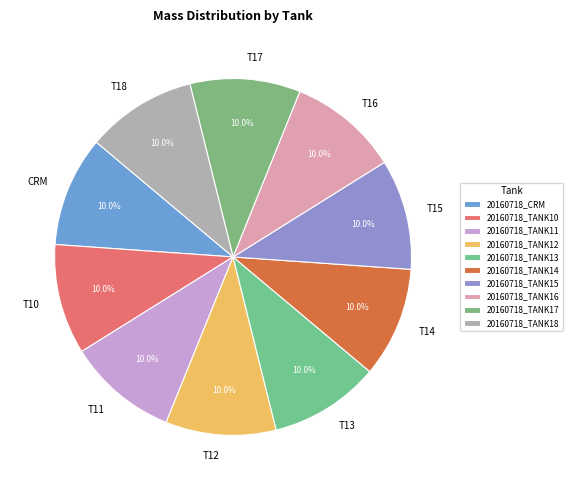

Is the sum of 20160718_TANK11 and 20160718_TANK14 greater than half?

No